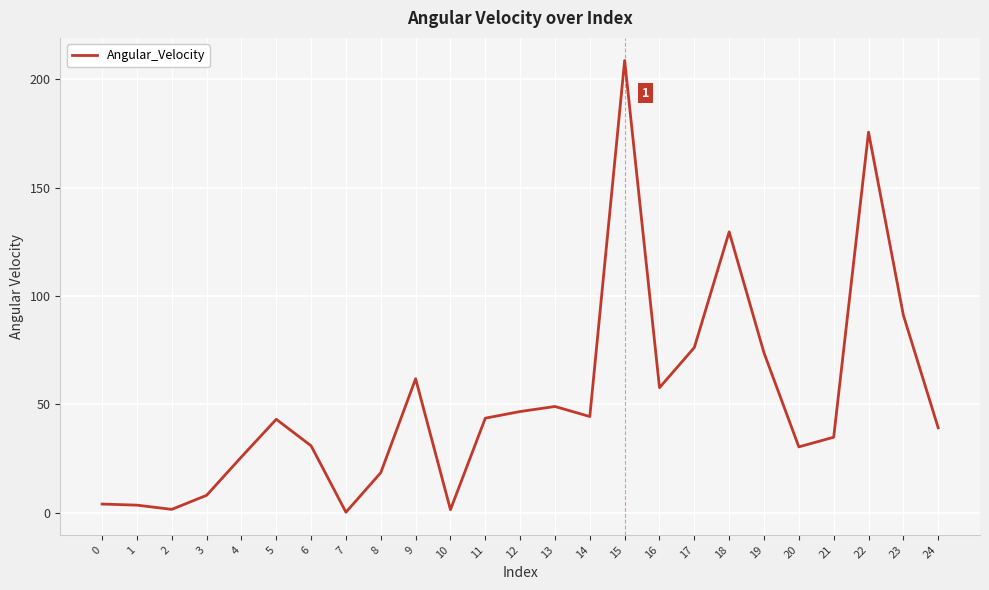

Does the chart have visible grid lines?

Yes